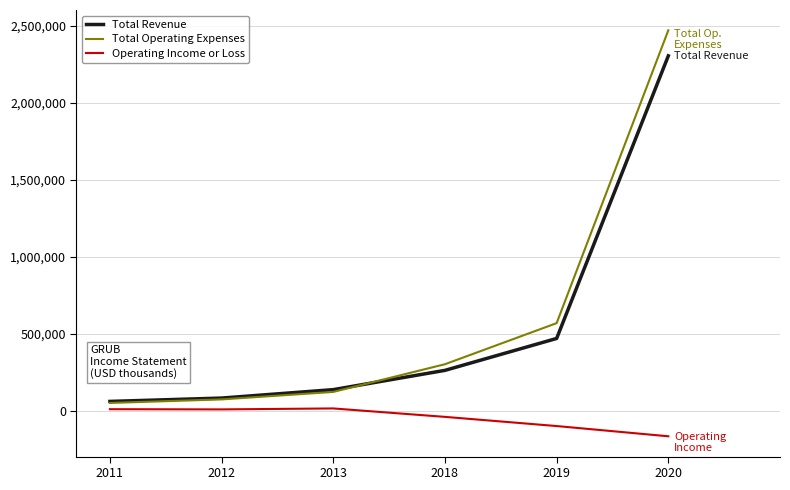

True or false: Total Revenue has more than 2 interior local peaks.

False